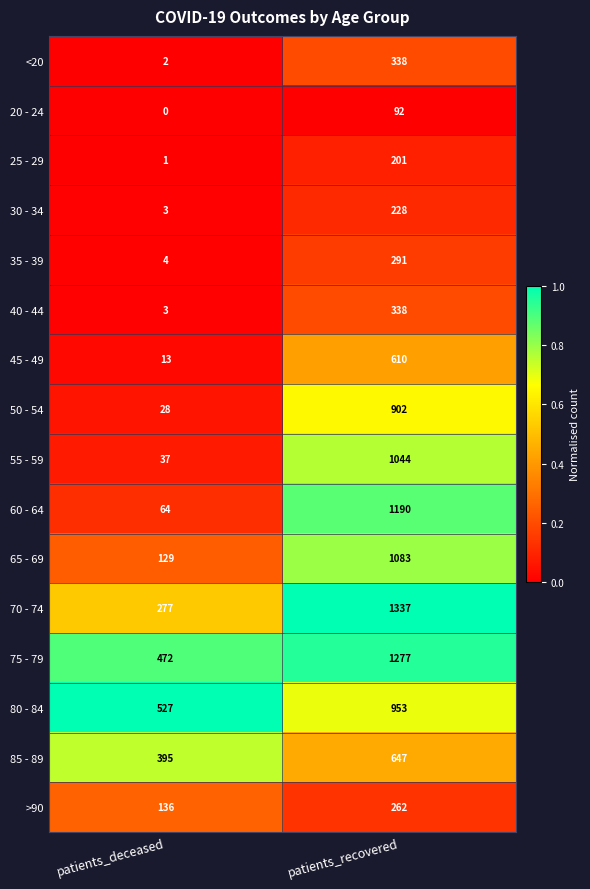

Where is 70 - 74 nearest to the value 807?

patients_deceased